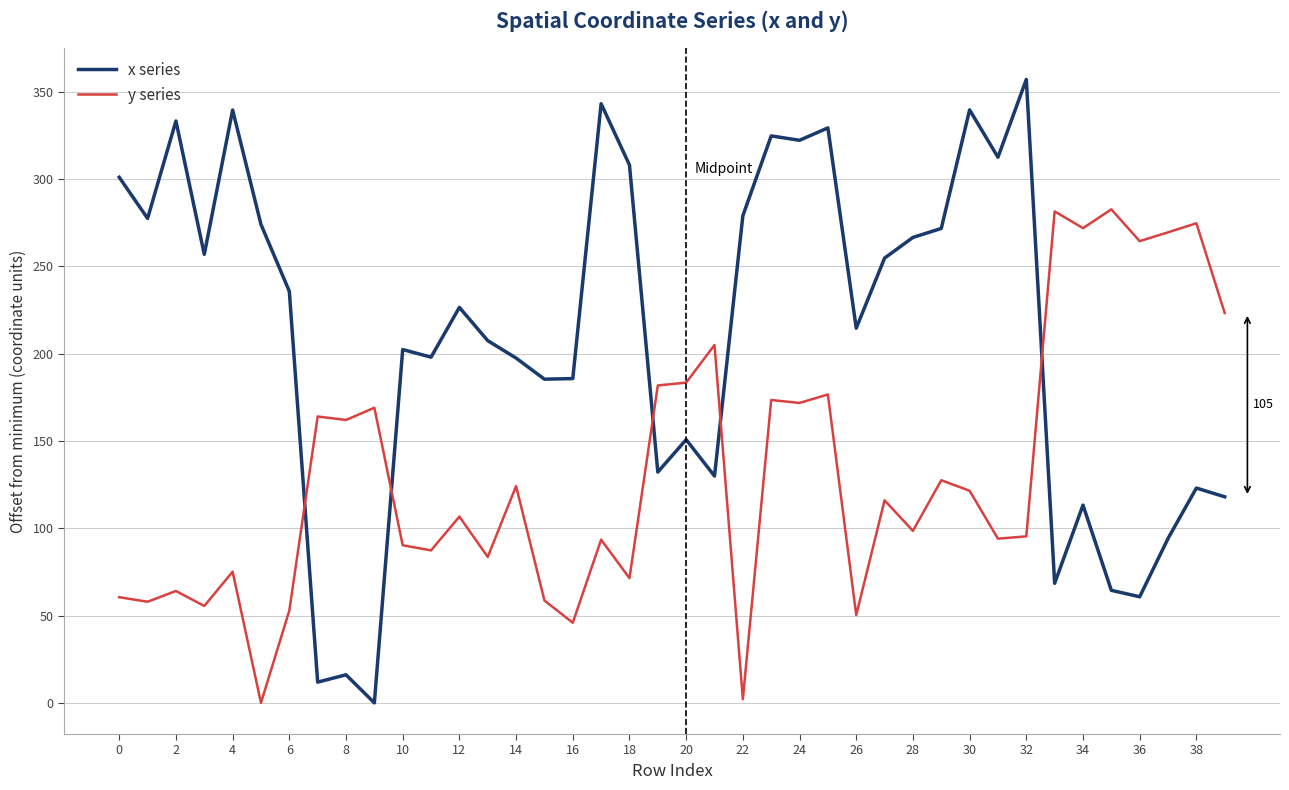

Rank the series by their maximum value, from lowest to highest.

y series, x series